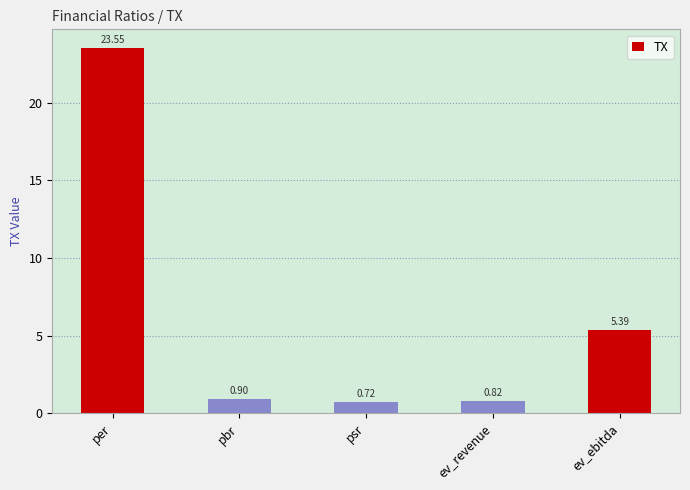

At which category does the chart reach its peak across all series?

per